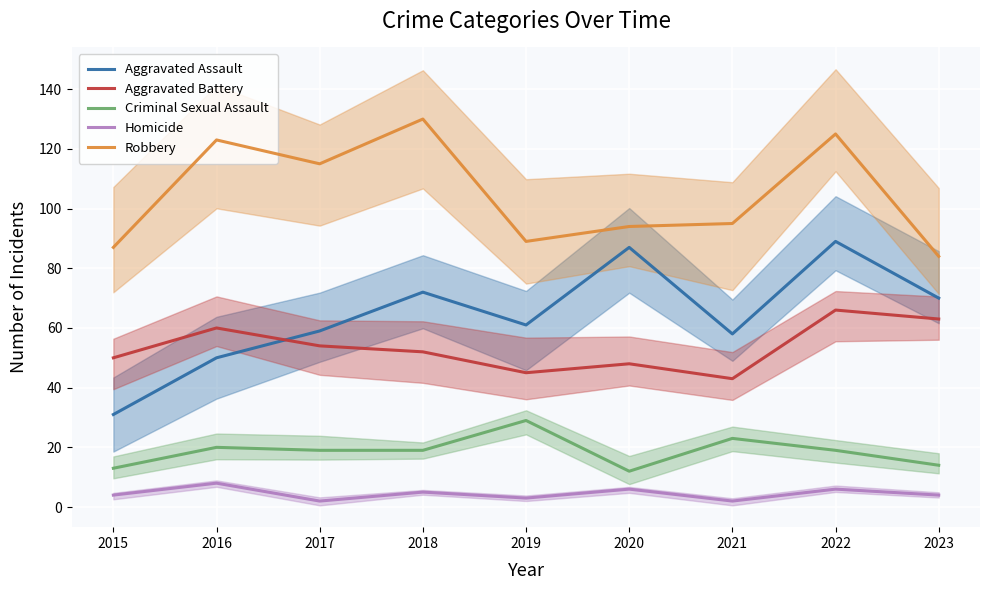

What is the value of the Homicide point at the 3rd from the left?

2